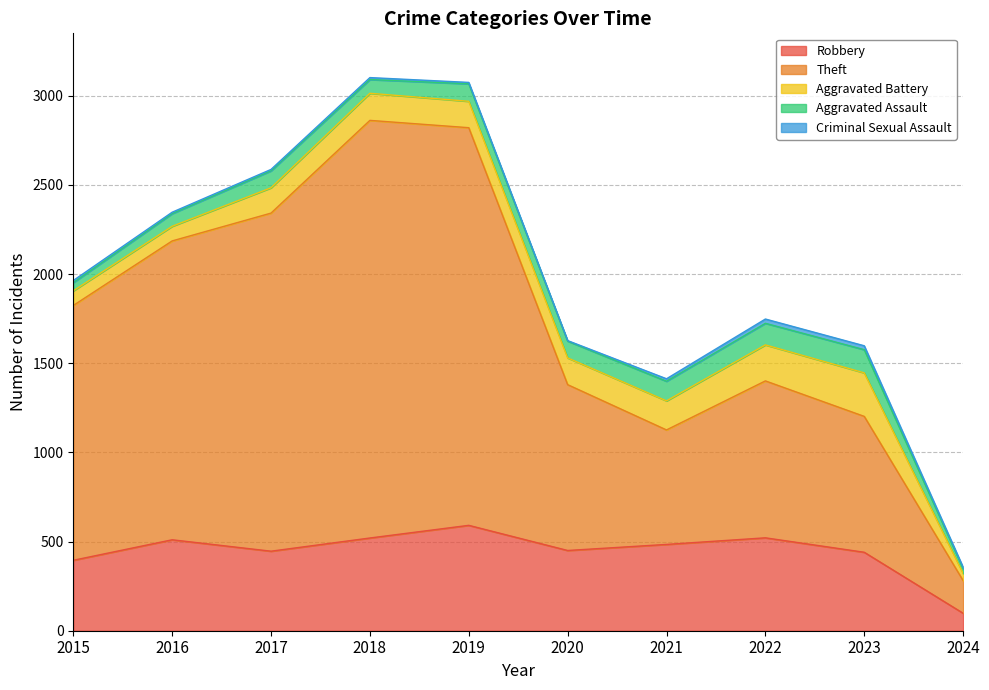

Reading left to right, what are all the values shown in this chart?

Robbery: 395	510	446	520	591	450	484	521	440	98
Theft: 1429	1676	1896	2342	2230	930	642	880	762	183
Aggravated Battery: 82	82	142	152	148	150	163	202	244	40
Aggravated Assault: 46	71	95	77	98	94	110	121	130	27
Criminal Sexual Assault: 12	8	8	11	8	3	14	24	22	8